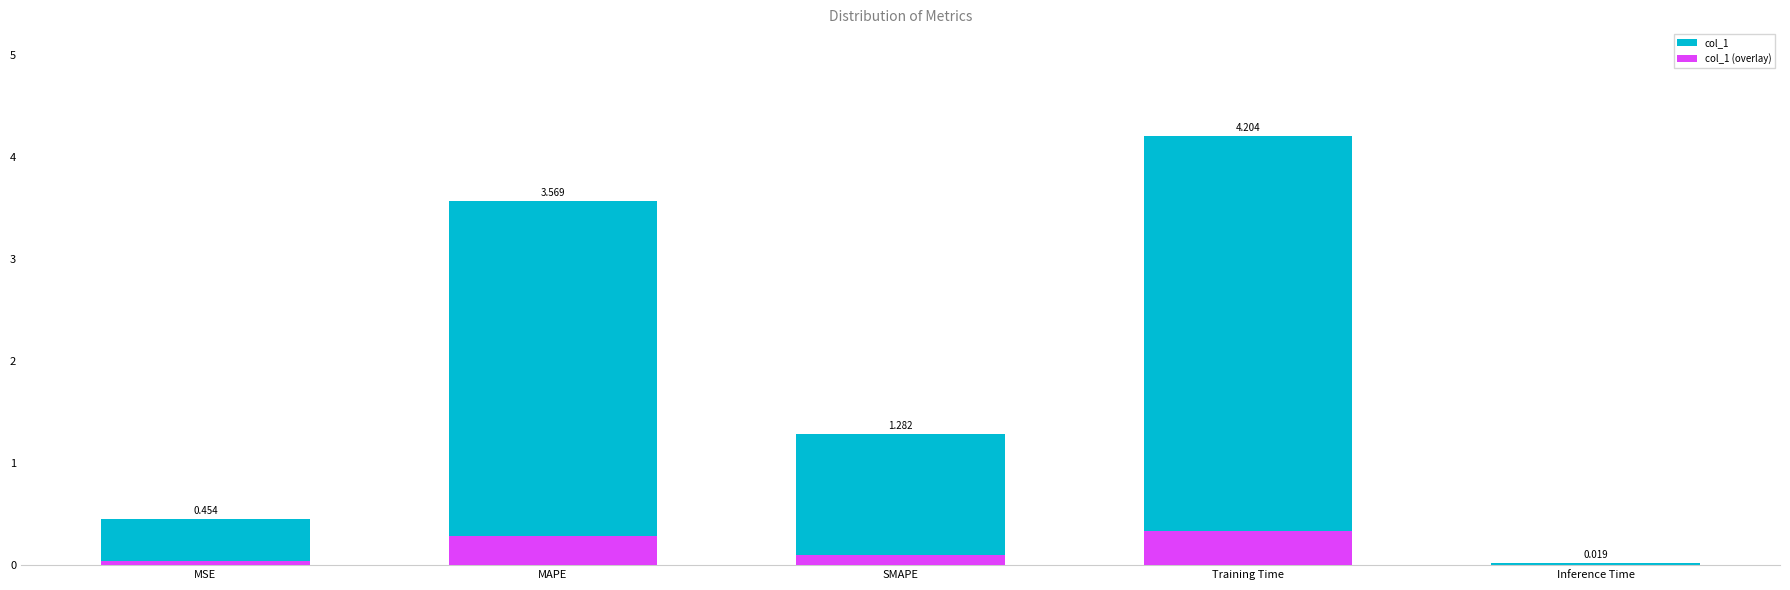

Rank the series at MSE from lowest to highest value.

col_1 (overlay), col_1